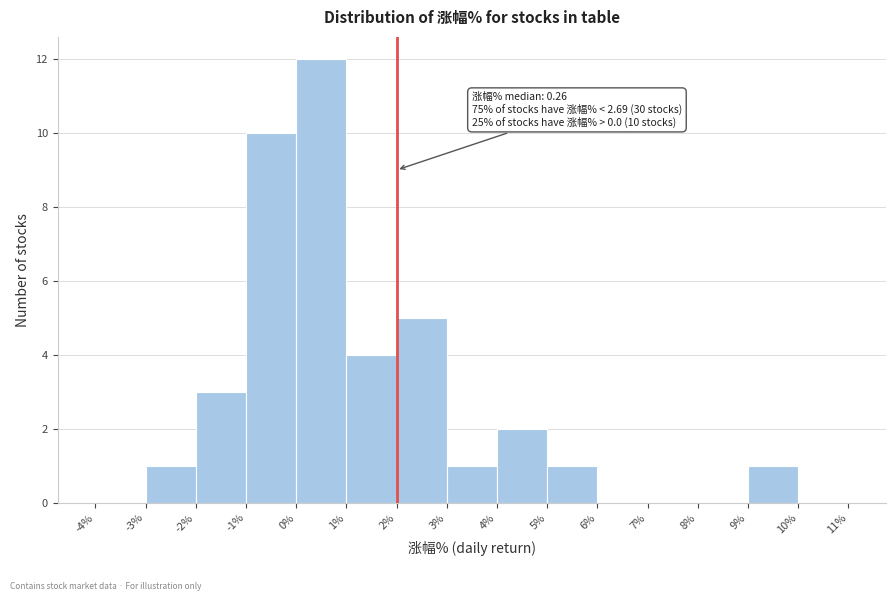

Over which range of the x-axis is the bar tallest?

0% to 1%